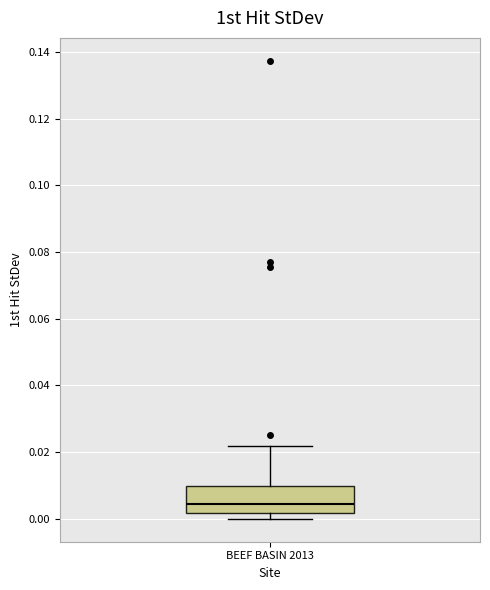

Where does the median line of the box for BEEF BASIN 2013 sit on the y-axis? The values are not printed on the chart, so give them approximately, as read against the axis.

0.004